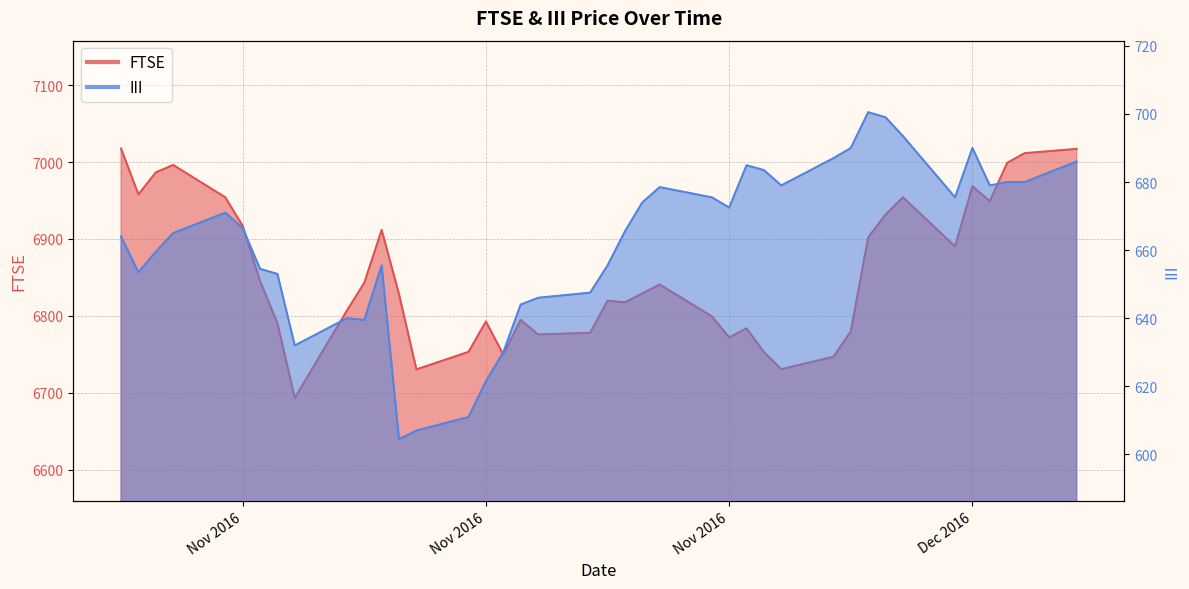

What is the value of the FTSE point at the 36th from the left?

6968.6